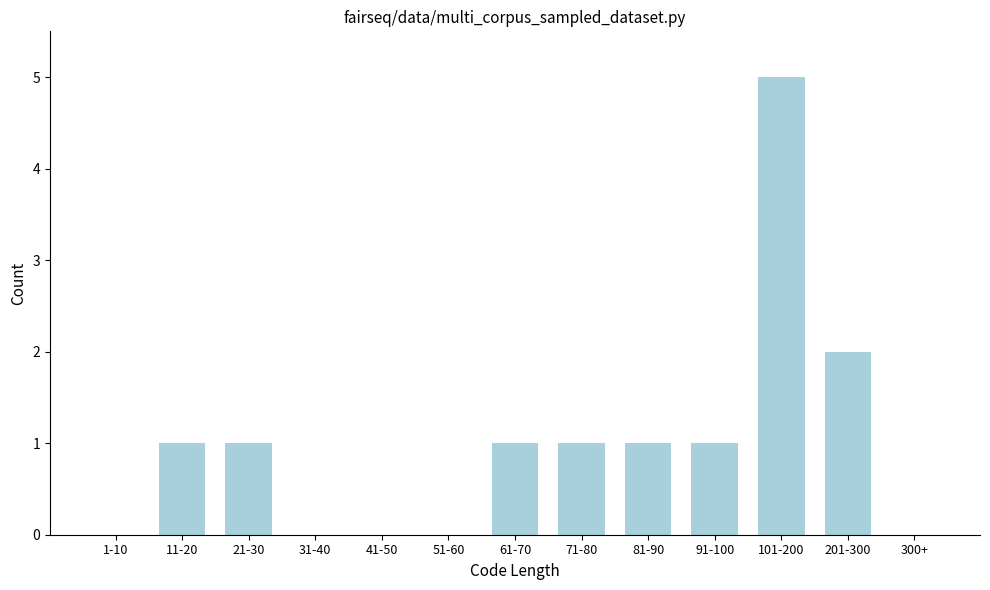

Reading left to right, list all the values displayed in this chart.

1-10=0	11-20=1	21-30=1	31-40=0	41-50=0	51-60=0	61-70=1	71-80=1	81-90=1	91-100=1	101-200=5	201-300=2	300+=0